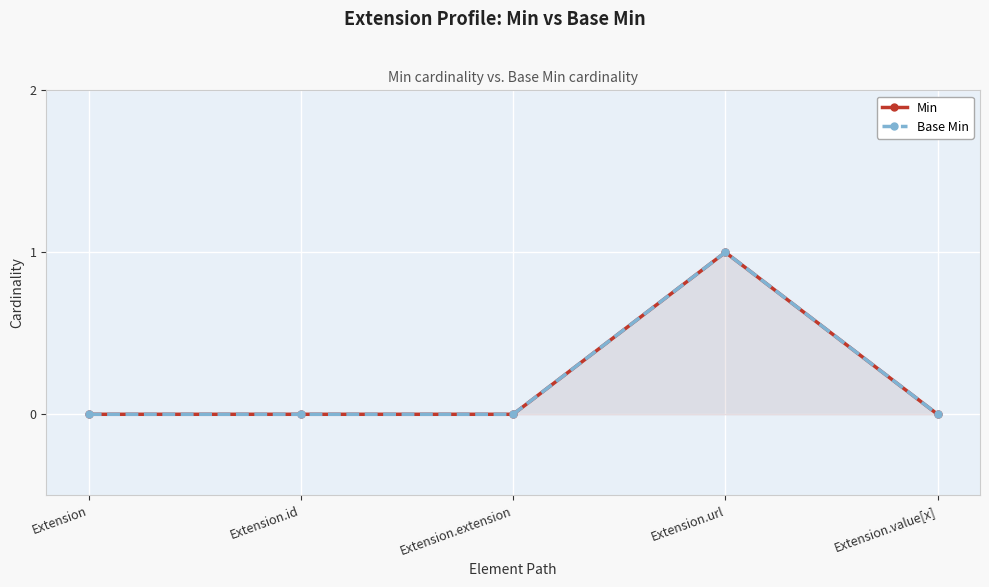

What is the difference between the maximum and minimum values in the Min series?

1